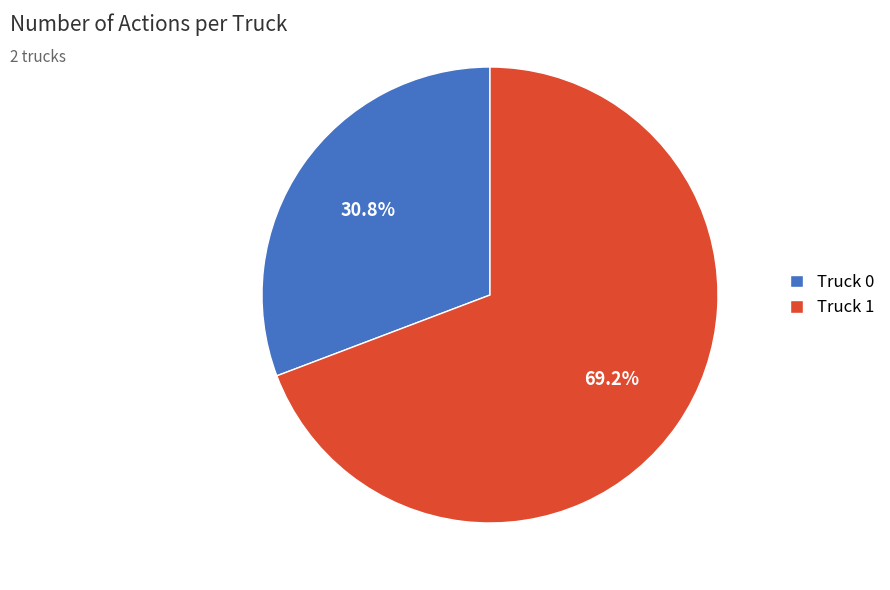

What percentage is the Truck 0 slice, to the nearest percent?

31%